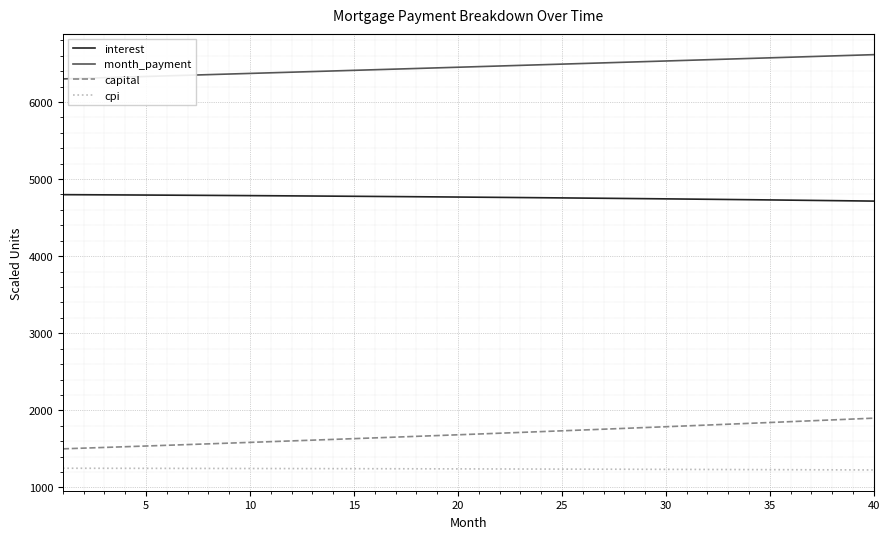

Rank the series by their maximum value, from lowest to highest.

cpi, capital, interest, month_payment